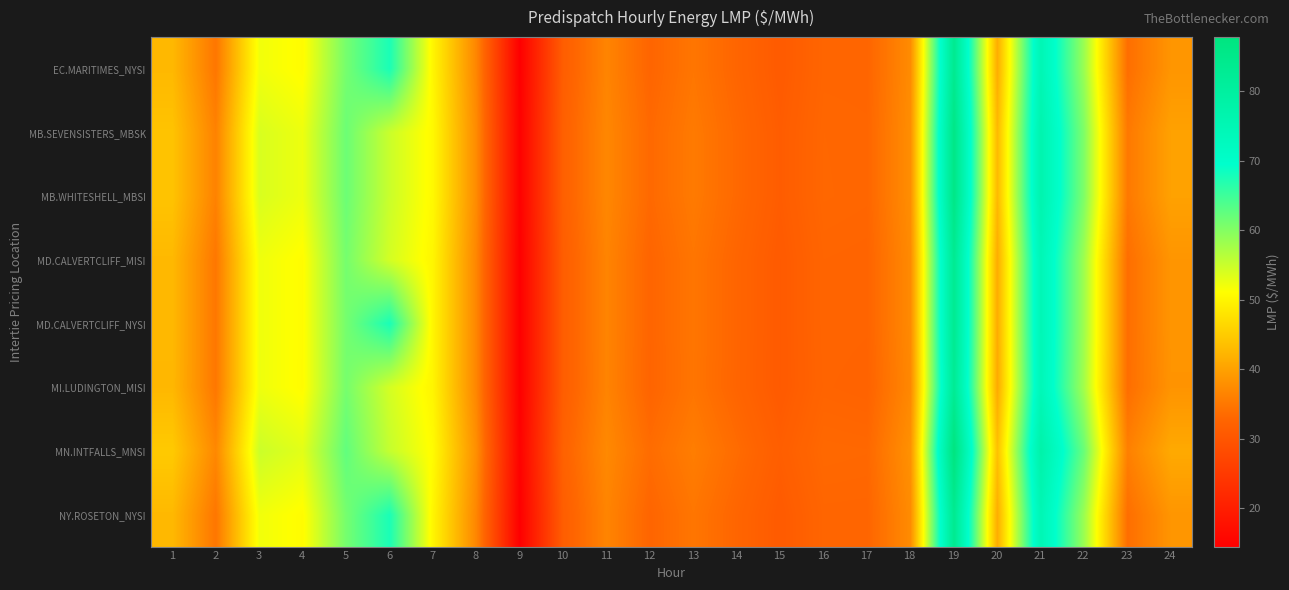

Count the number of data series in this chart.

8